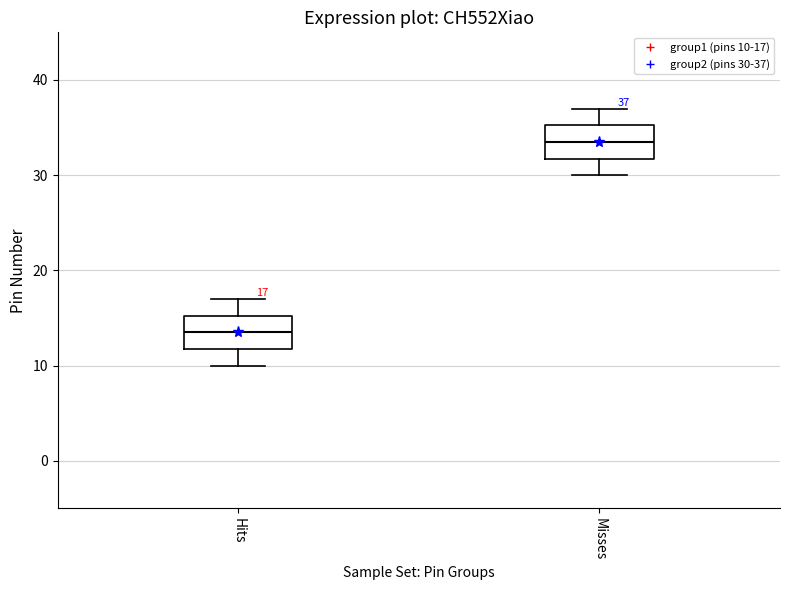

Which box's median line is the highest?

Misses